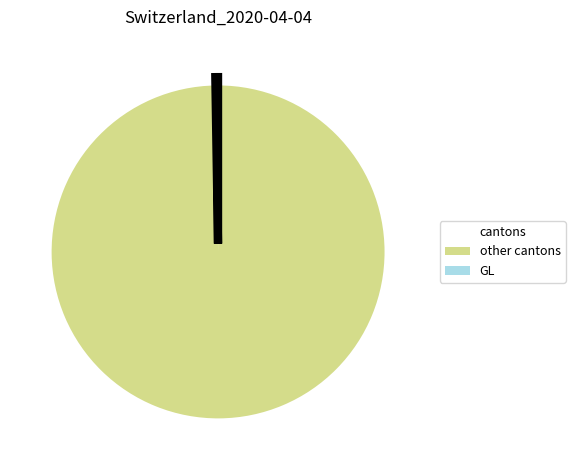

What is the largest slice in the pie chart?

other cantons